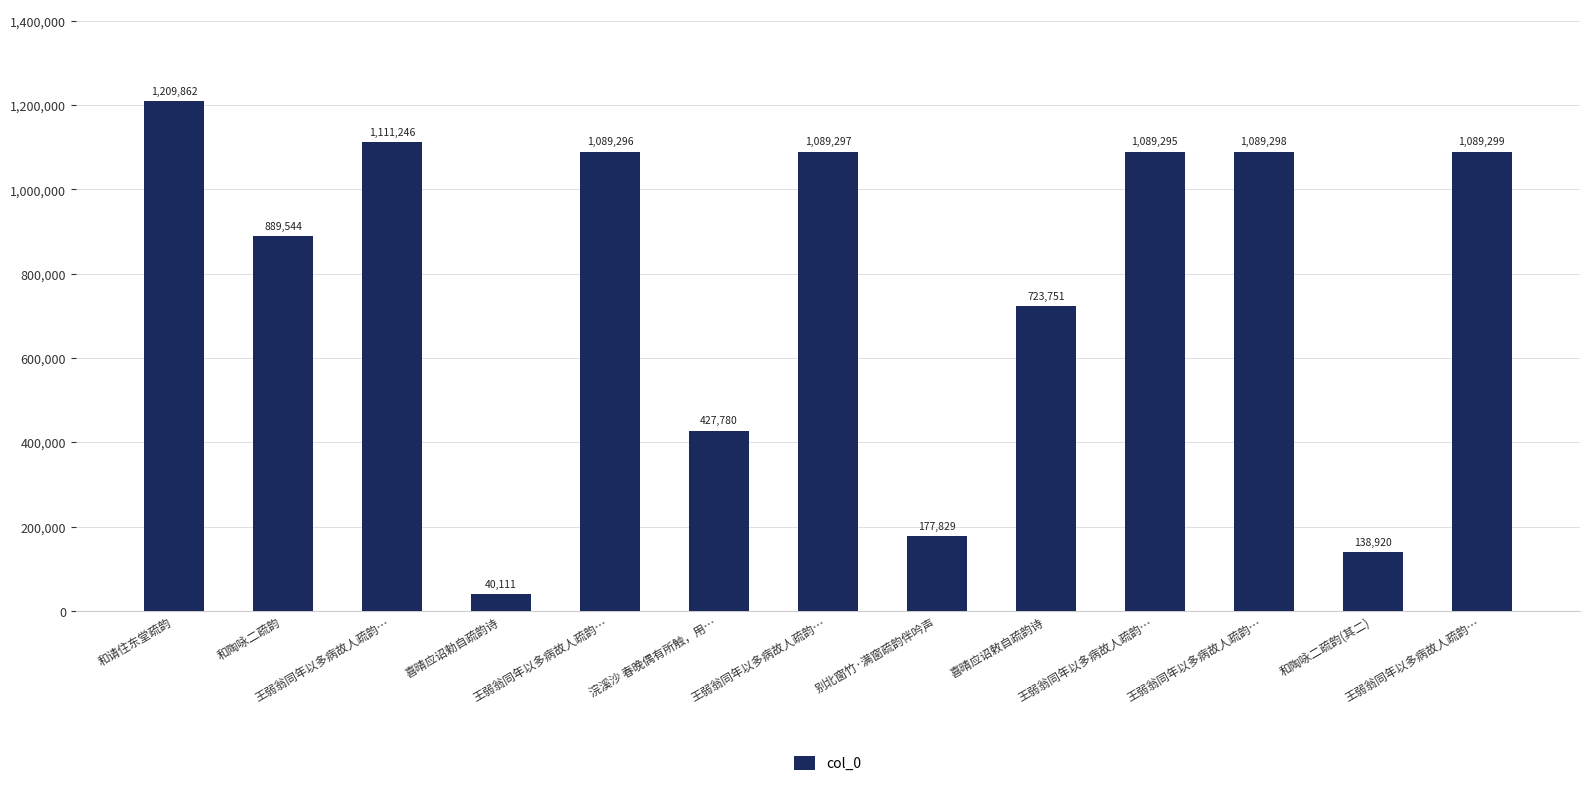

List the labels in order of value, smallest first.

喜晴应诏勑自疏韵诗, 和陶咏二疏韵(其二), 别北窗竹·满窗疏韵伴吟声, 浣溪沙 春晚偶有所触，用…, 喜晴应诏敕自疏韵诗, 和陶咏二疏韵, 王弱翁同年以多病故人疏韵…, 王弱翁同年以多病故人疏韵…, 王弱翁同年以多病故人疏韵…, 王弱翁同年以多病故人疏韵…, 王弱翁同年以多病故人疏韵…, 王弱翁同年以多病故人疏韵…, 和请住东堂疏韵